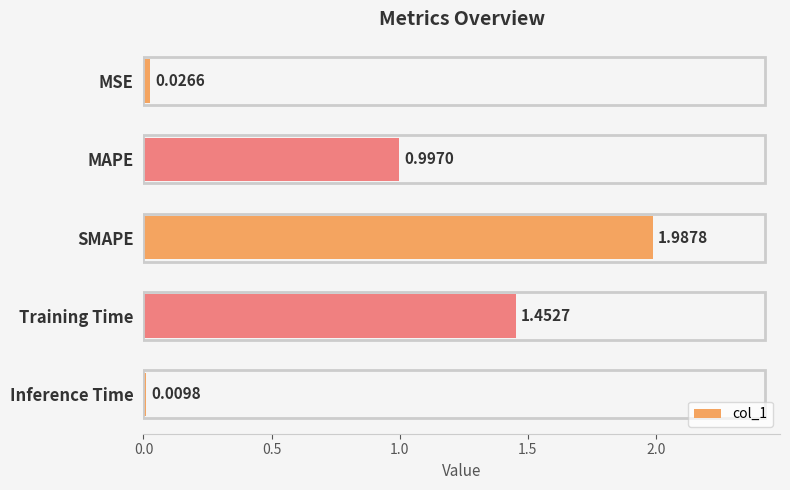

List the labels in order of value, largest first.

SMAPE, Training Time, MAPE, MSE, Inference Time